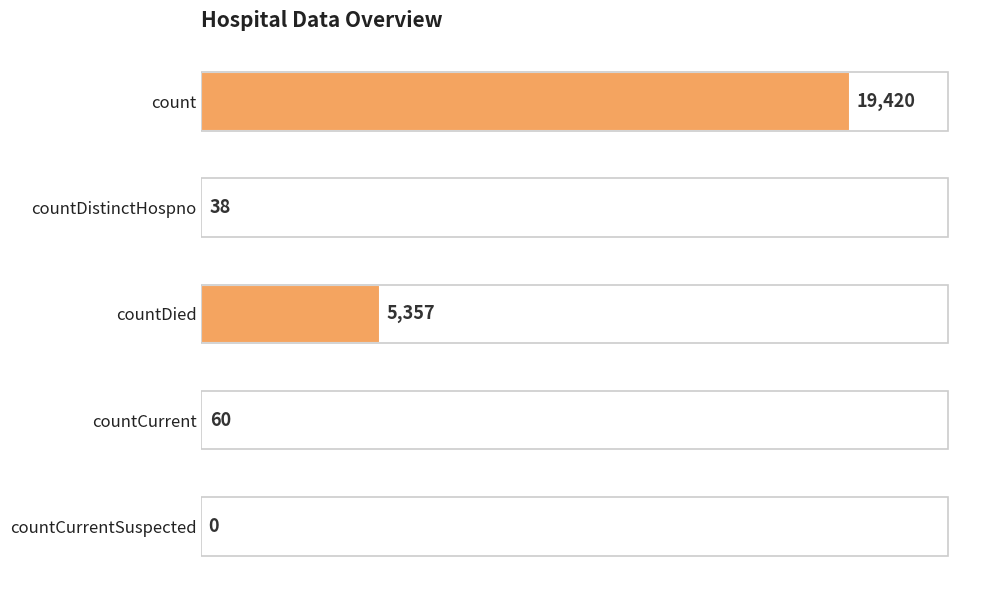

Reading top to bottom, what are all the values shown in this chart?

count=19420	countDistinctHospno=38	countDied=5357	countCurrent=60	countCurrentSuspected=0